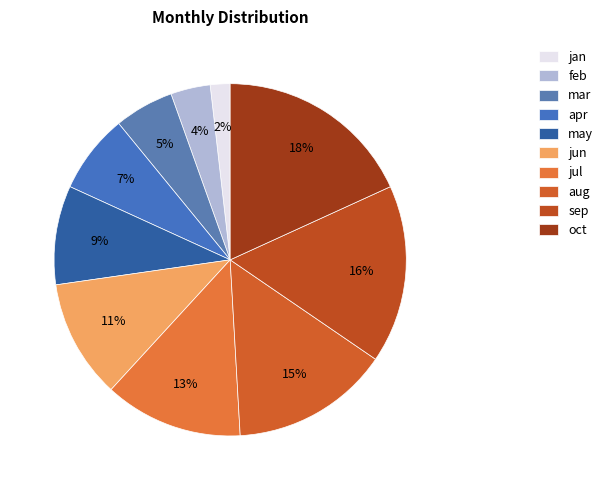

To the nearest percent, what percentage of the pie is feb?

4%